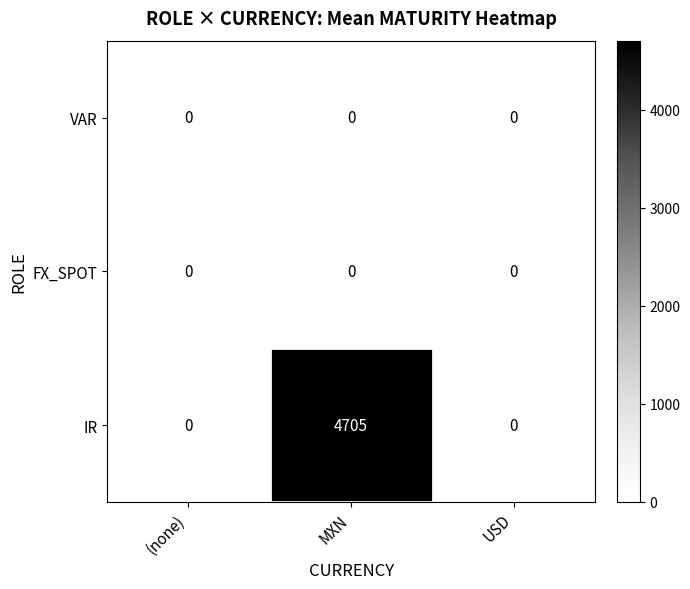

At which category is the sum across all series the highest?

MXN